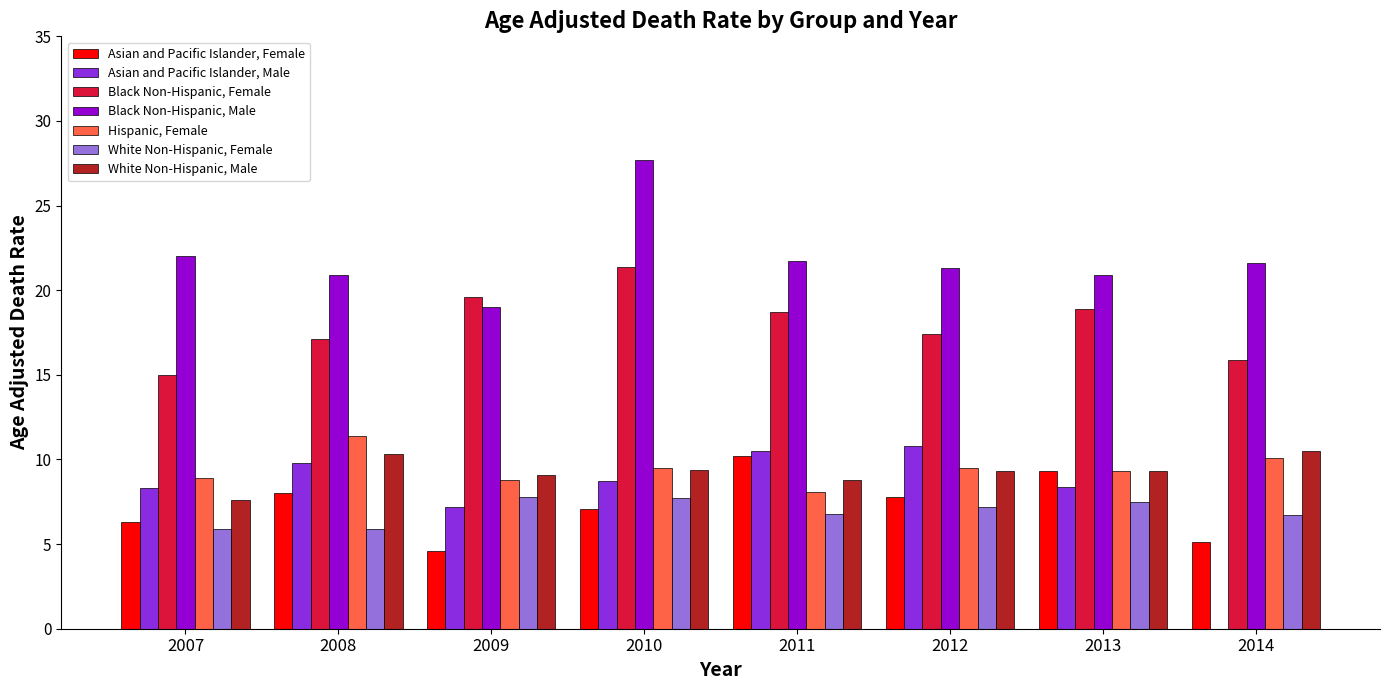

What is the sum of all Asian and Pacific Islander, Female values?

58.4